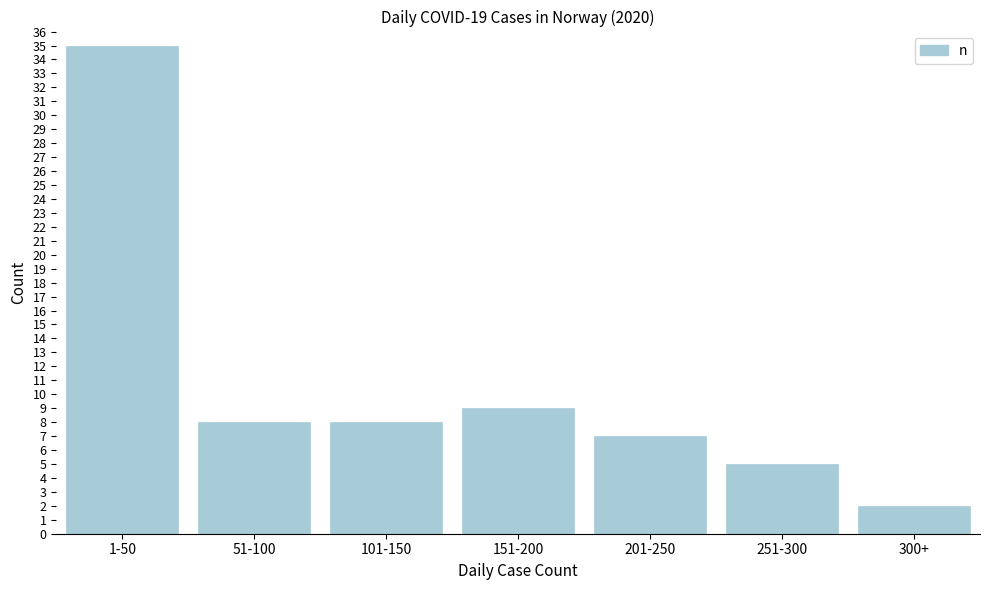

Reading left to right, what are all the values shown in this chart?

1-50=35	51-100=8	101-150=8	151-200=9	201-250=7	251-300=5	300+=2